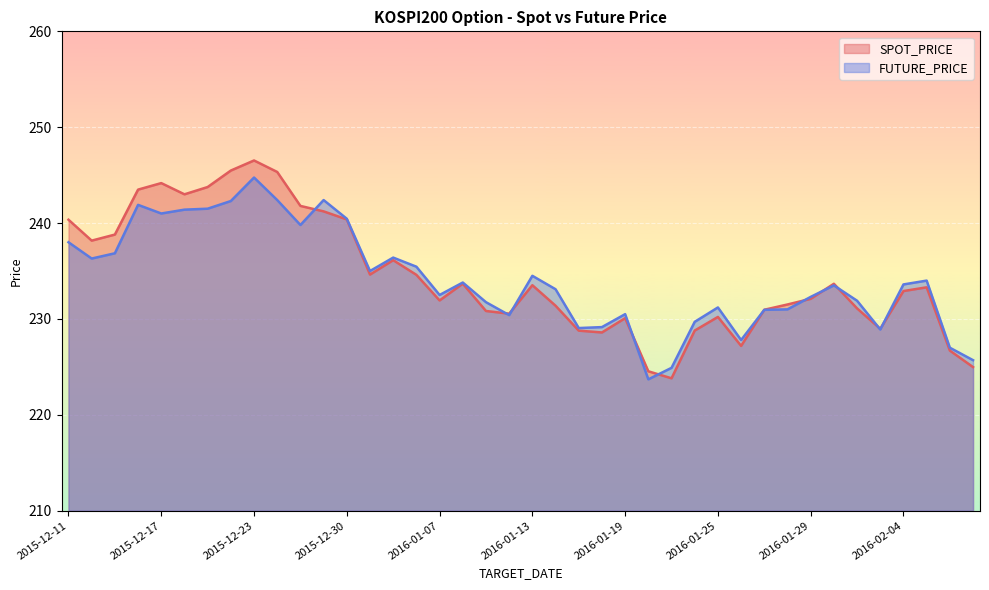

What is the value of the FUTURE_PRICE point at the 20th from the left?

230.4